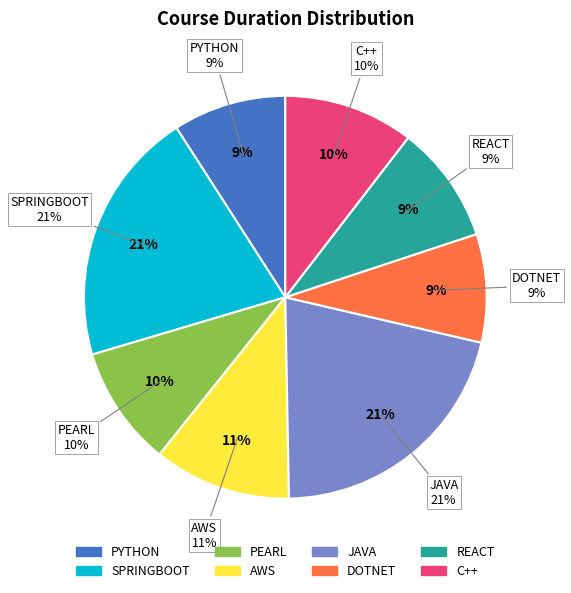

What percentage is the PYTHON slice, to the nearest percent?

9%